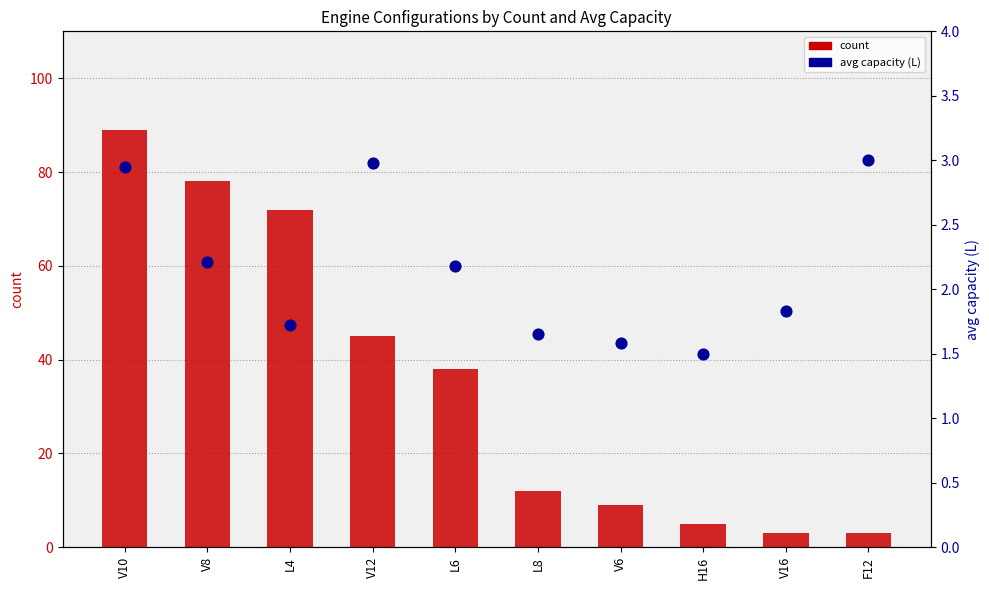

Which series has the largest Y range (max minus min)?

count